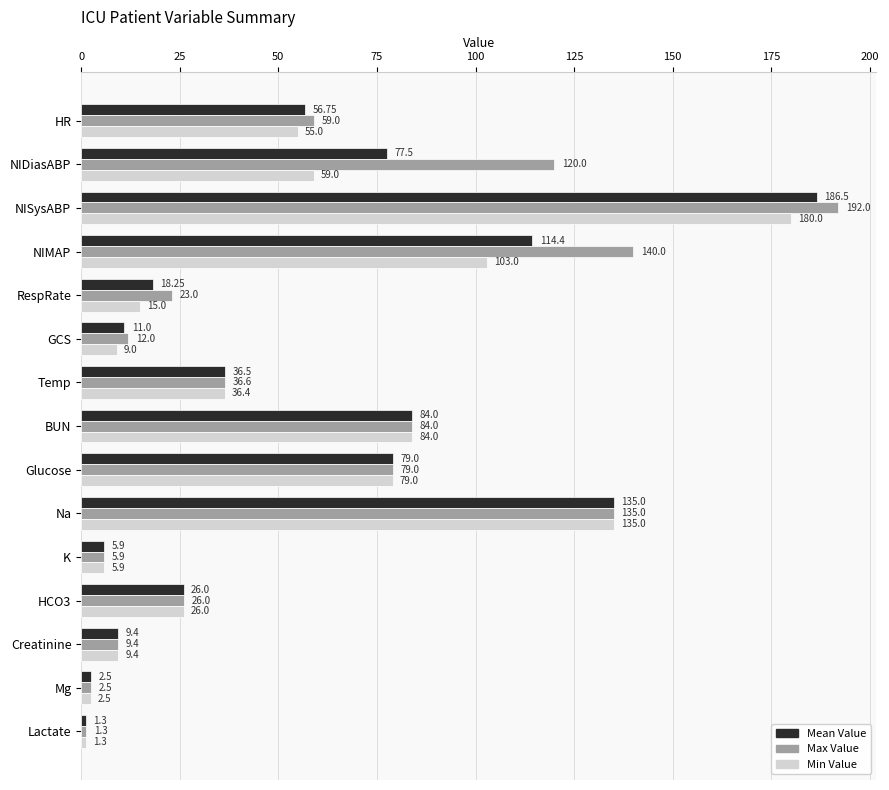

List the series in order of their peak value, lowest first.

Min Value, Mean Value, Max Value